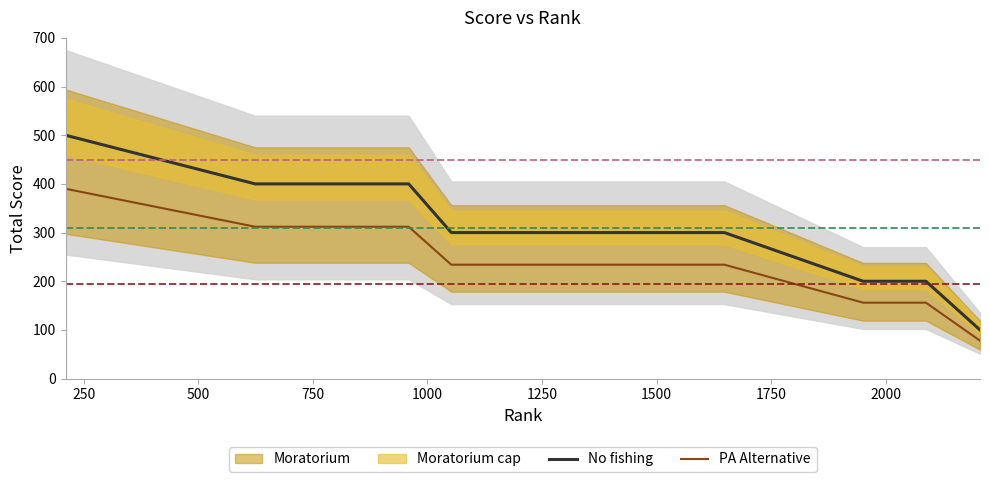

True or false: PA Alternative and No fishing intersect in this chart.

False